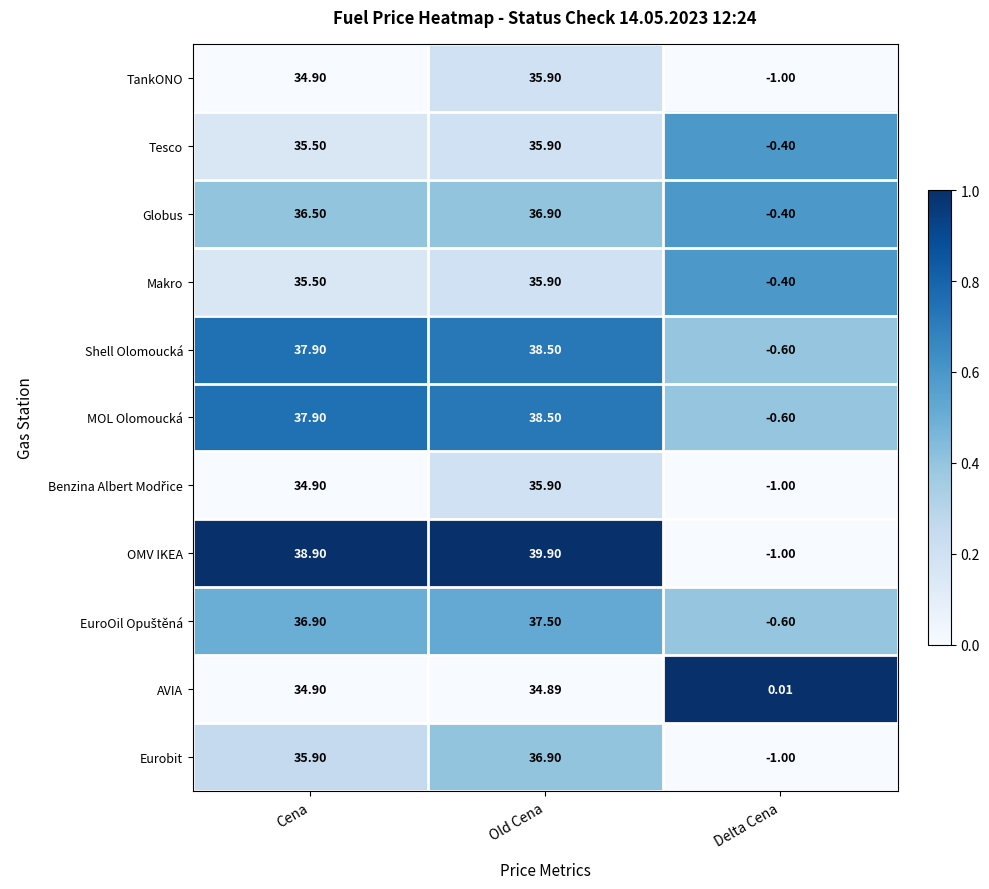

Rank the categories by Shell Olomoucká value from lowest to highest.

Delta Cena, Cena, Old Cena